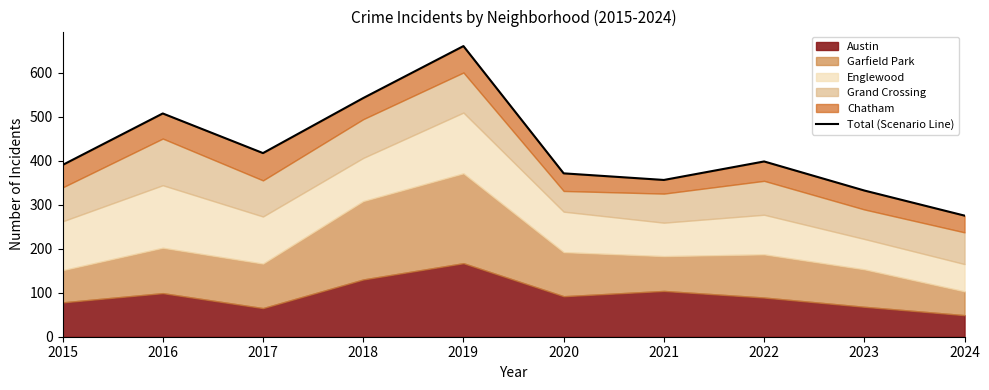

What is the smallest value displayed?

275